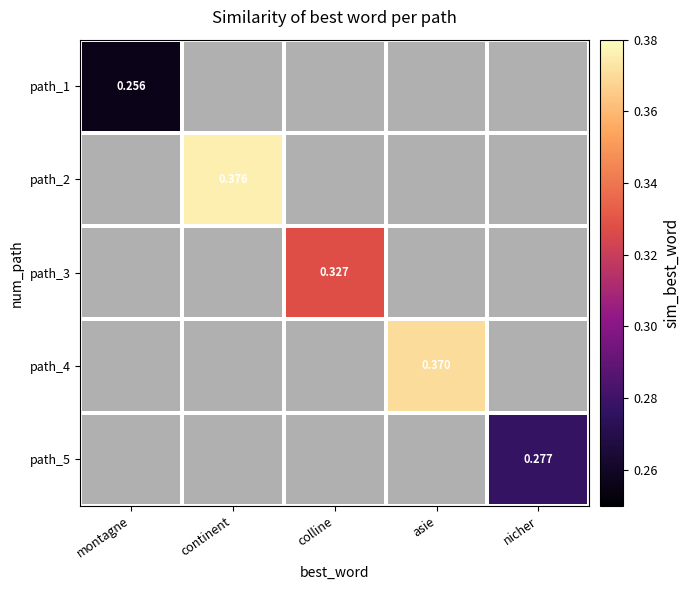

Which has a higher value, colline or continent?

continent